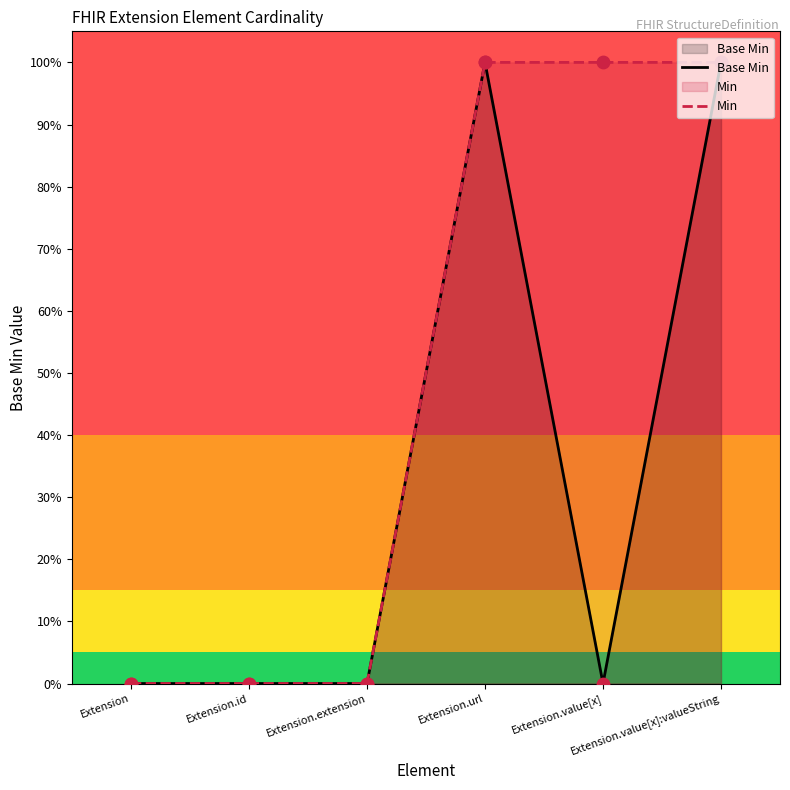

Which series has the widest spread of Y values?

Base Min